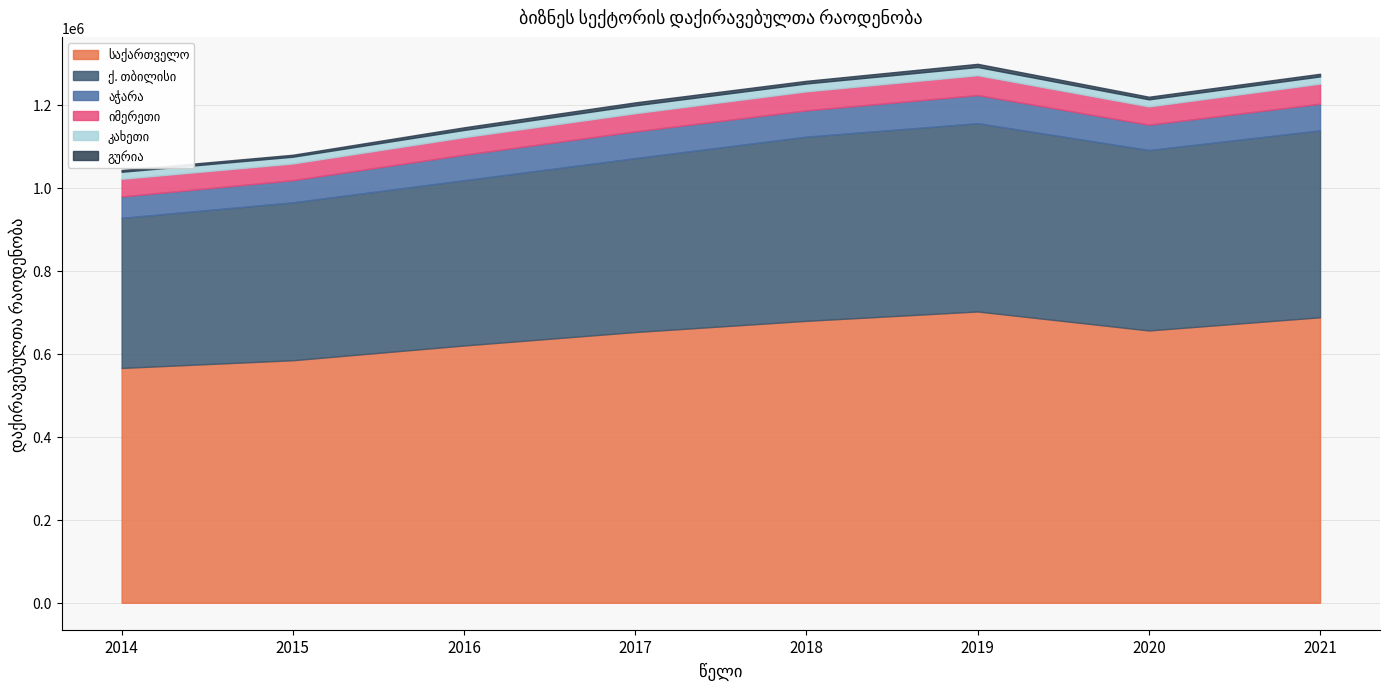

Count the number of data series in this chart.

6